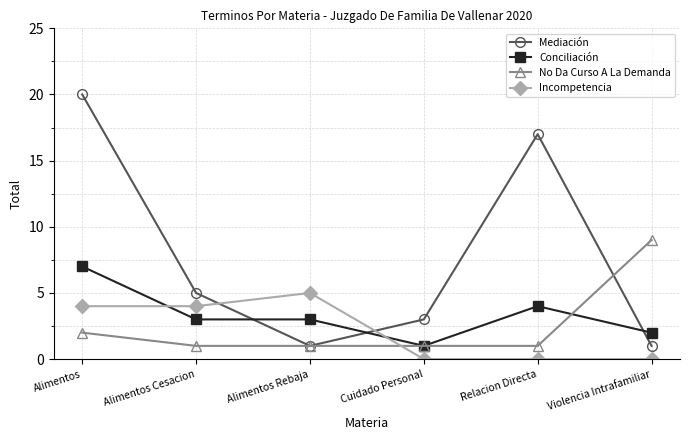

Where do Incompetencia and Mediación first cross each other?

Alimentos Cesacion and Alimentos Rebaja